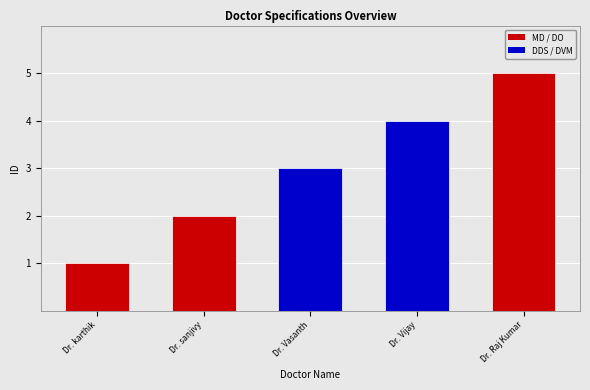

Count the number of categories in the chart.

5